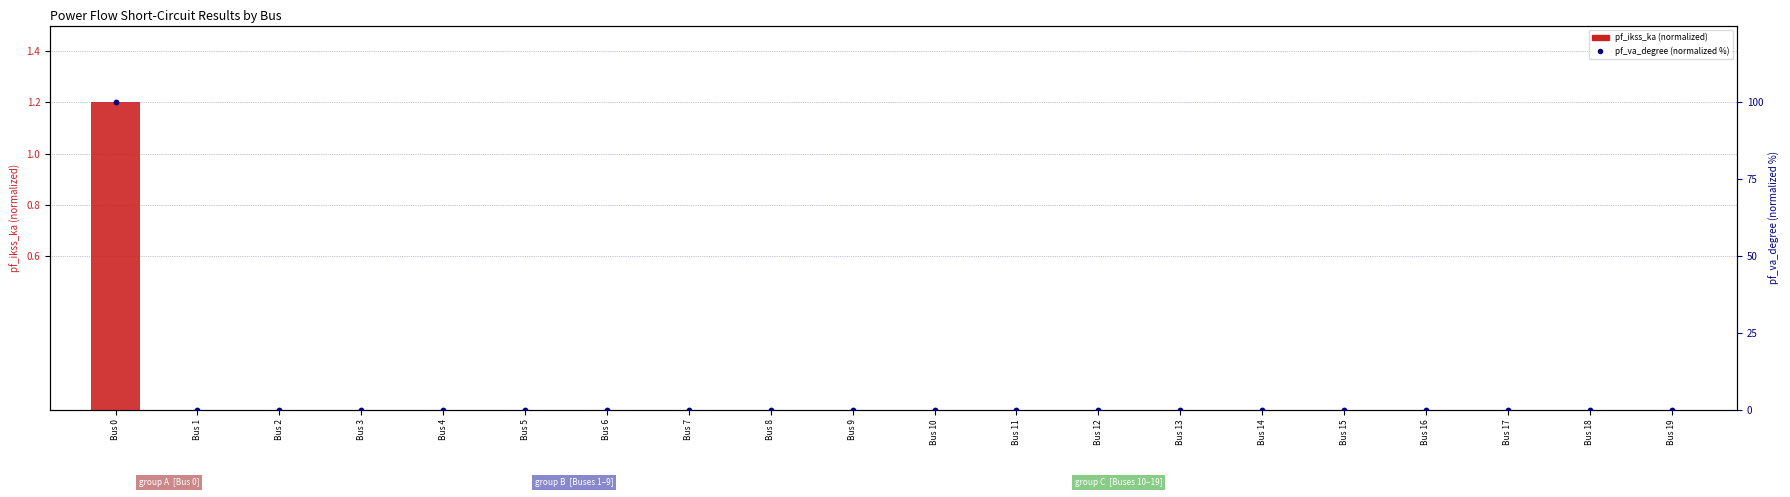

At which category is the sum across all series the highest?

Bus 0